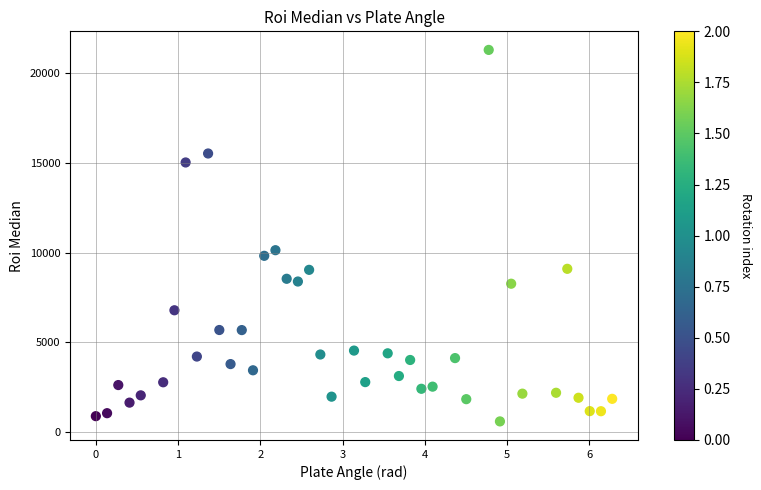

What Y value in the scatter plot is closest to 10949?

10139.4